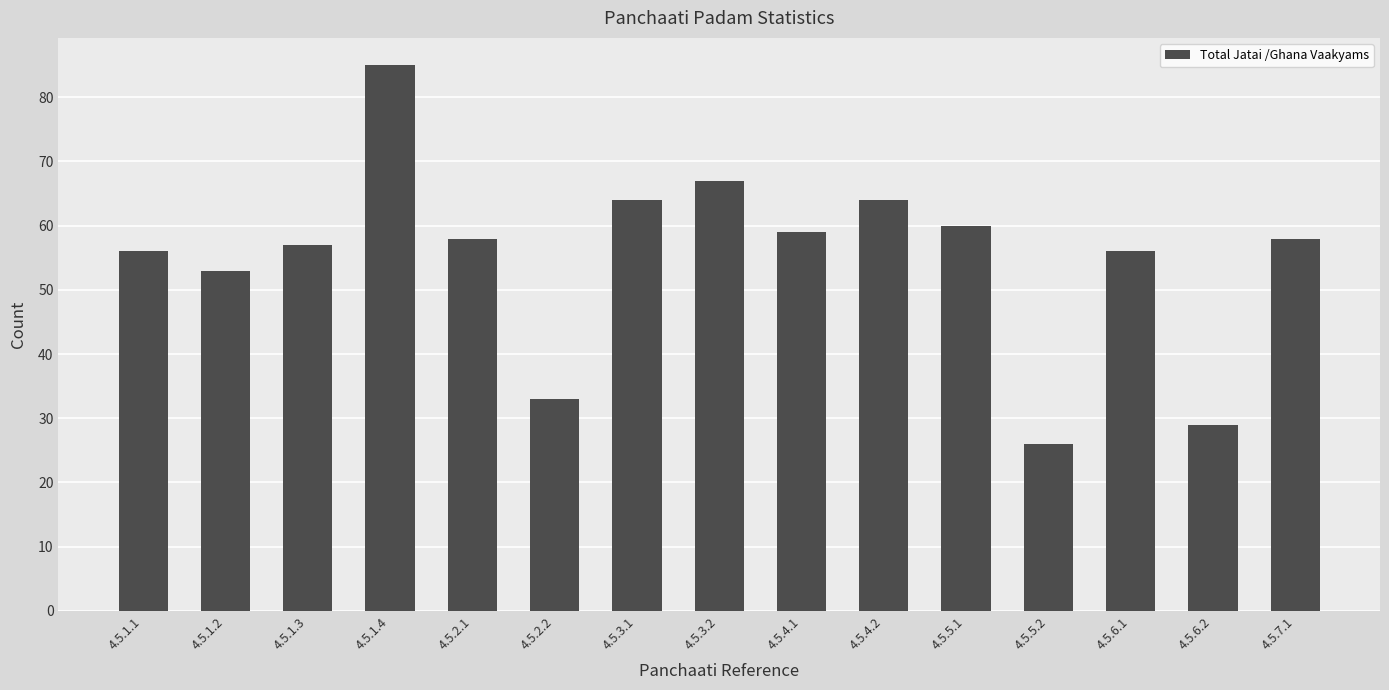

What is the label of the 7th bar from the right?

4.5.4.1